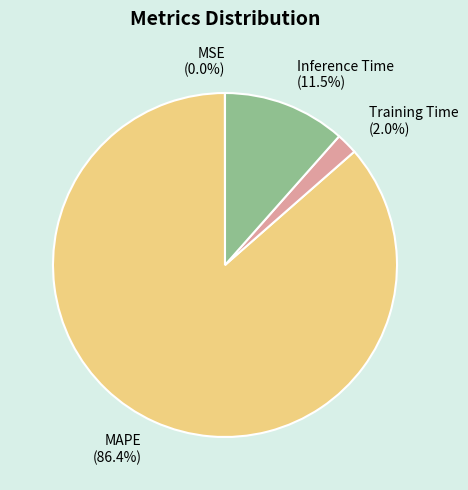

Do Training Time and MAPE together represent more than half of the pie?

Yes